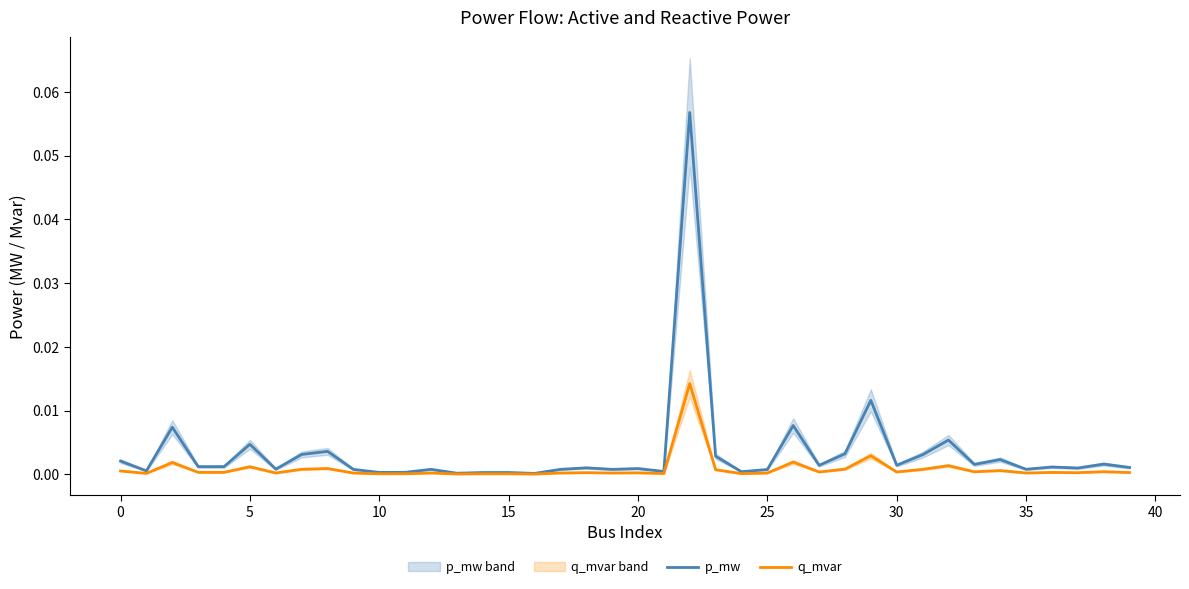

True or false: p_mw and q_mvar intersect in this chart.

False